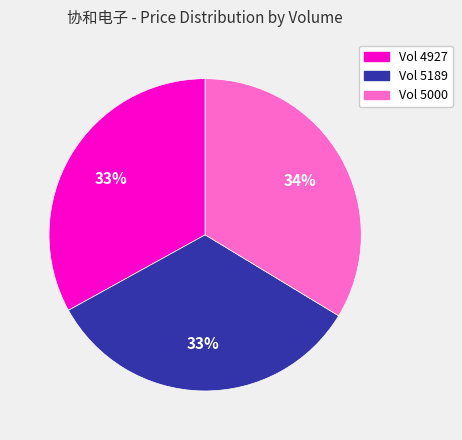

To the nearest percent, what percentage of the pie is Vol 4927?

33%